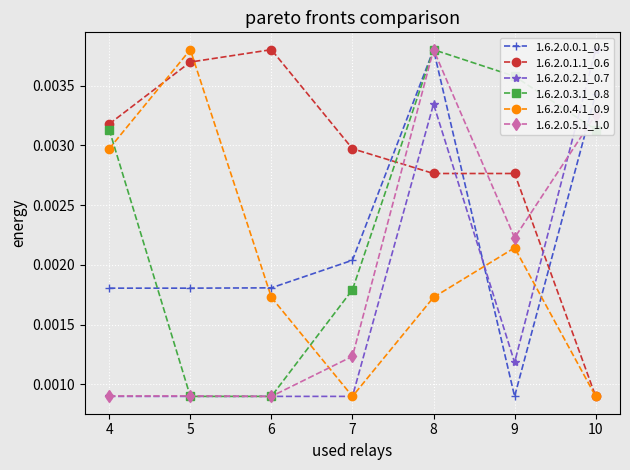

True or false: 1.6.2.0.5.1_1.0 has a value of 0.0 at 10.

False